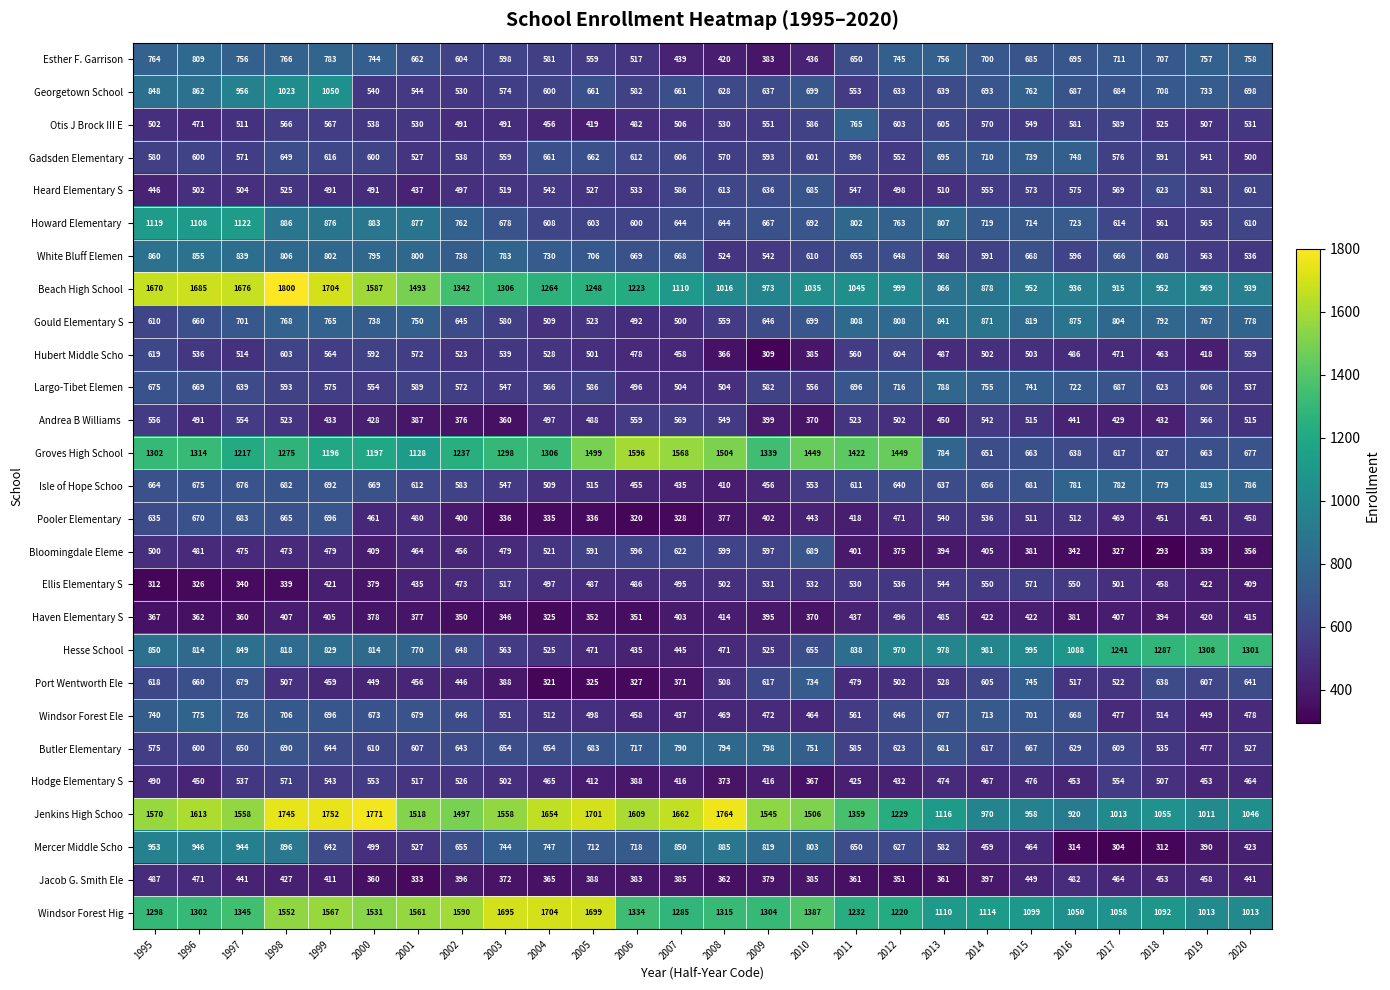

What is the sum of all Windsor Forest Hig values?

34470